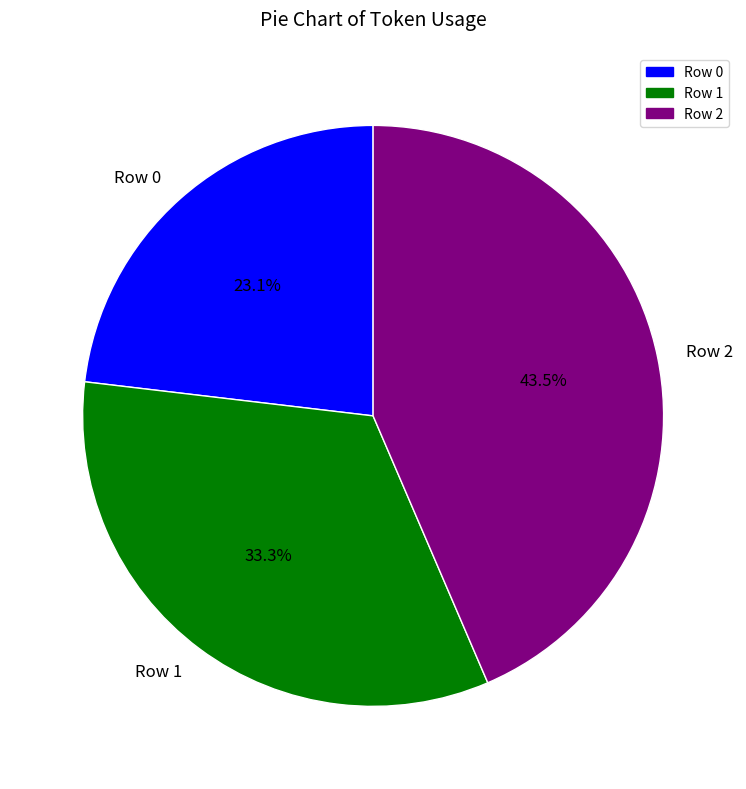

True or false: Row 2 accounts for 35% of the total.

False